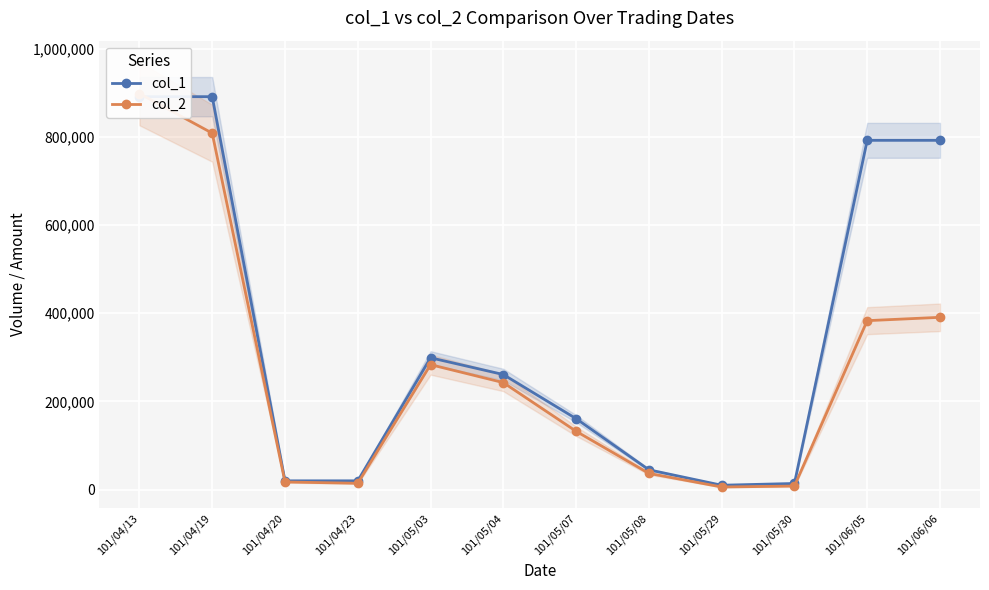

What is the value of the col_2 point at the 5th from the left?

283390